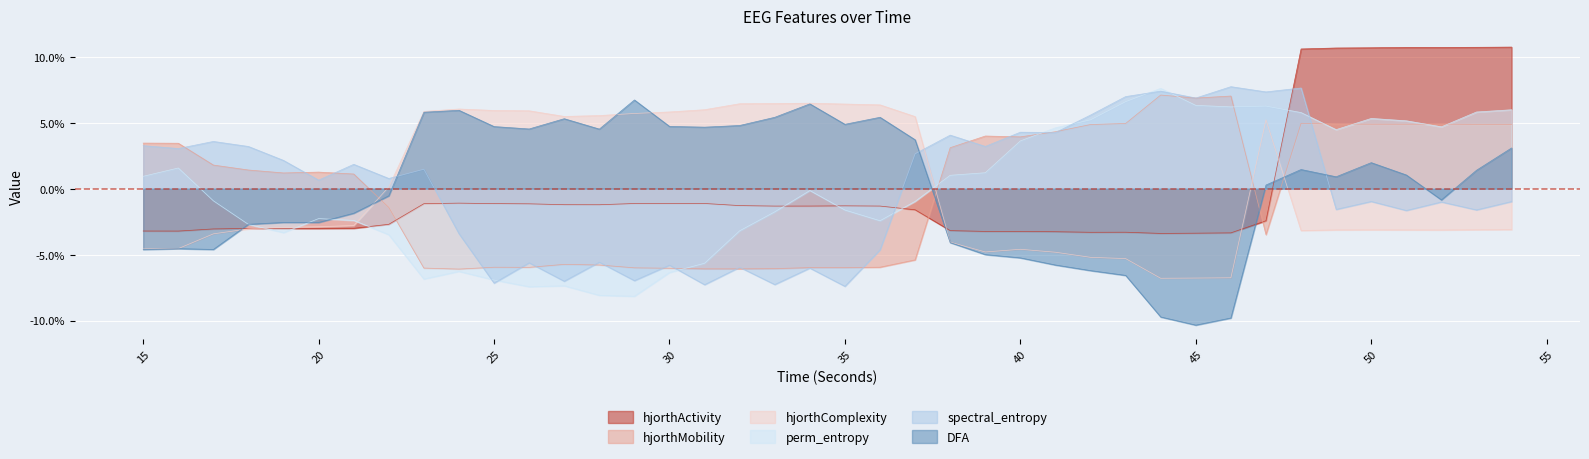

At which category is the sum across all series the highest?

48